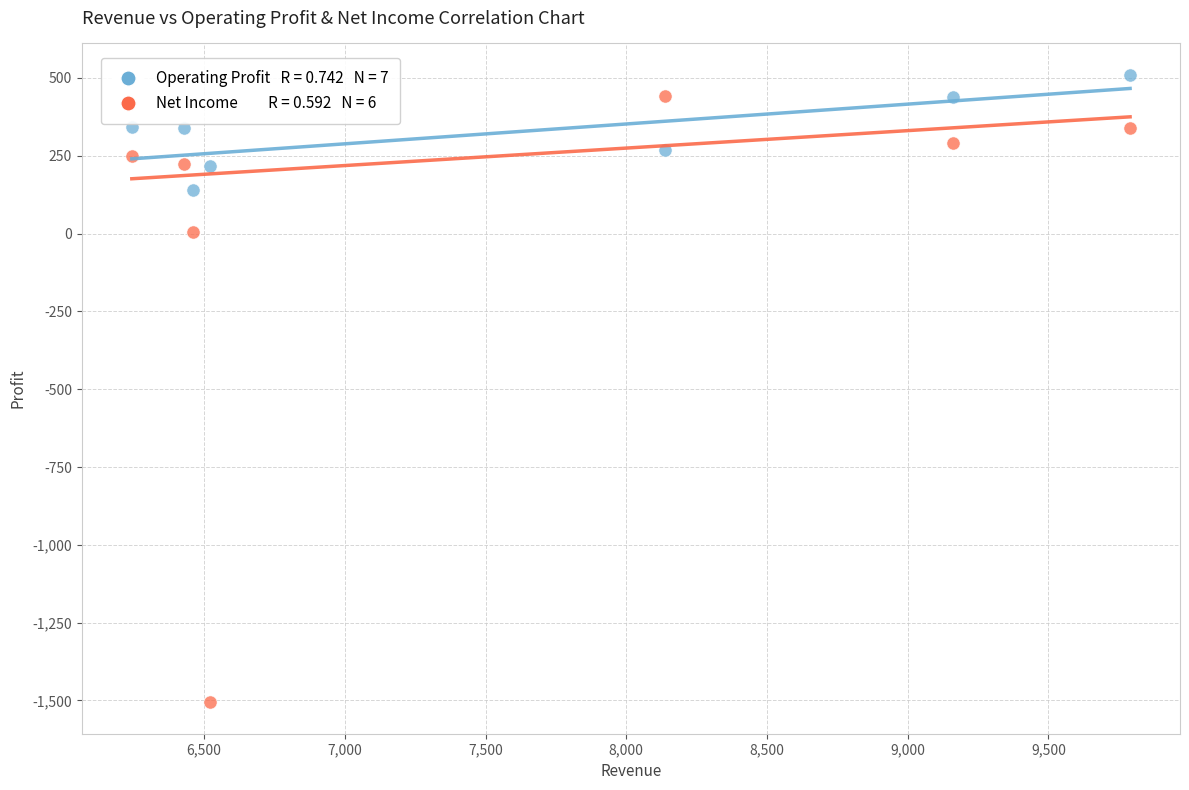

Across all data points, what is the range of Y values (max minus min)?

2016